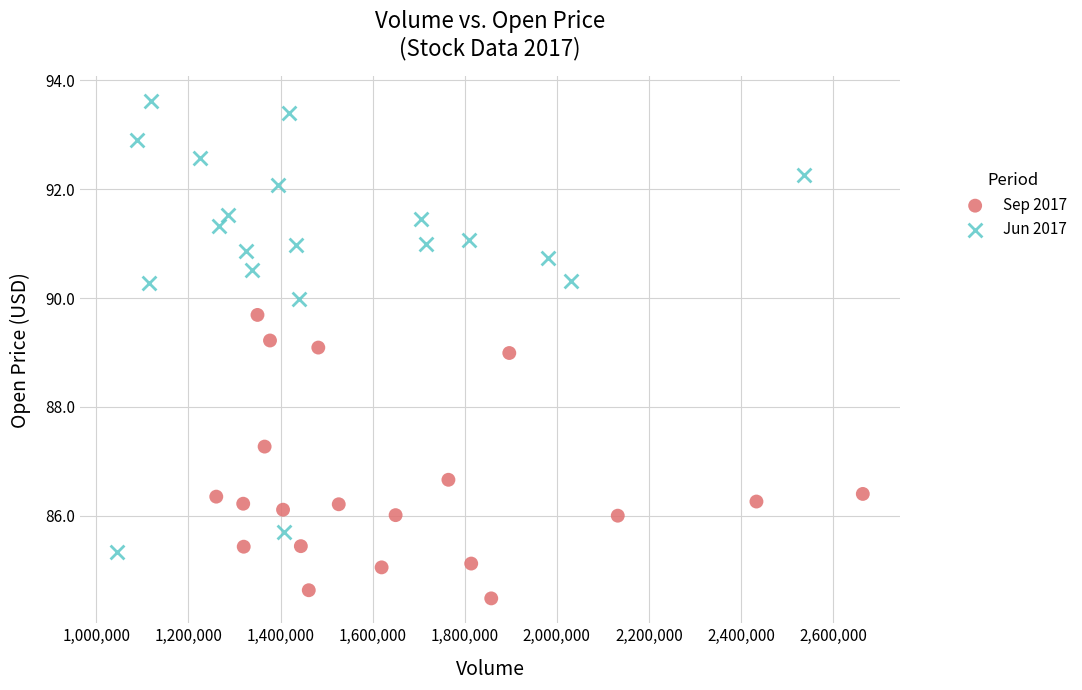

Which series reaches the maximum Y coordinate?

Jun 2017